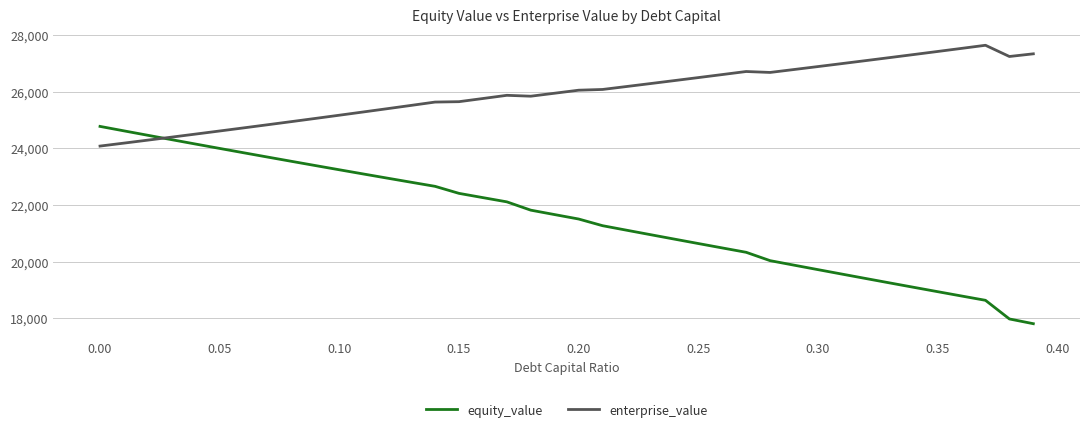

What is the difference between the maximum and minimum values in the enterprise_value series?

3558.6